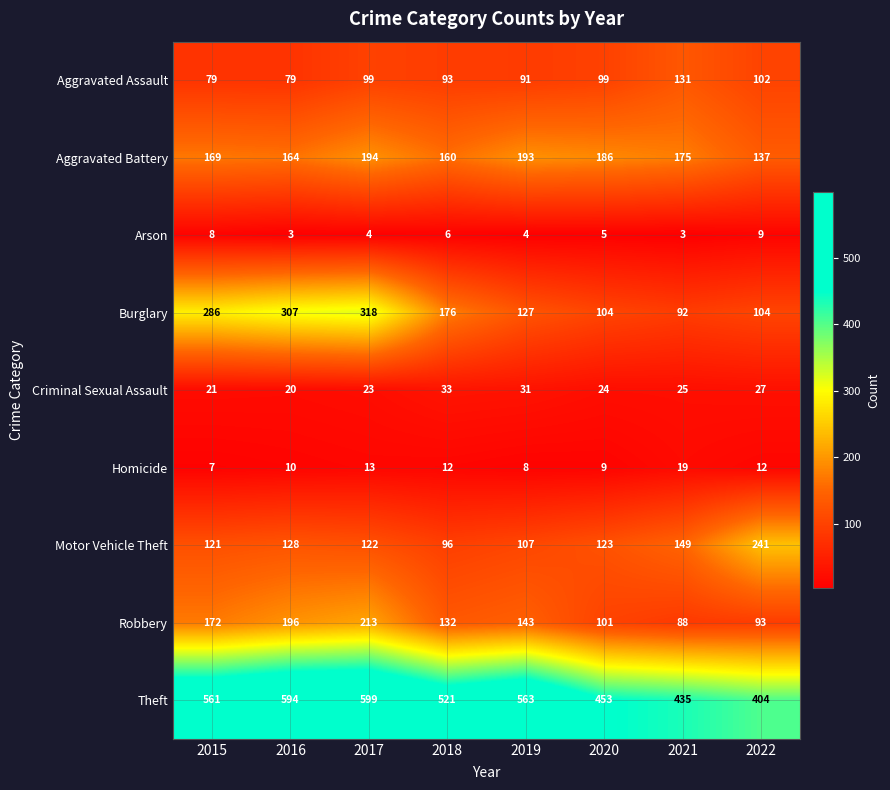

Is it true that Motor Vehicle Theft equals 149 at 2021?

True